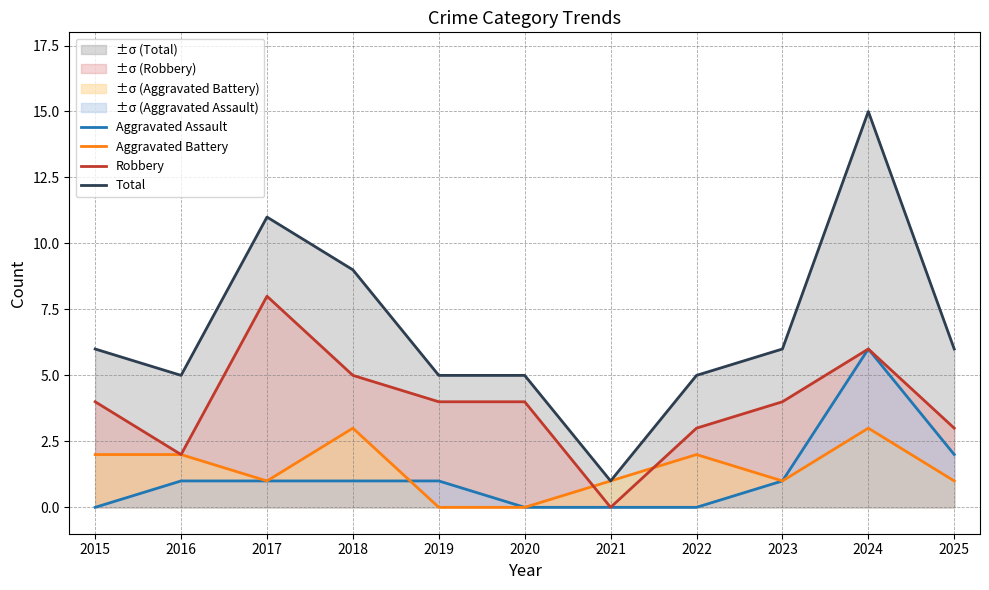

How many data points in Aggravated Assault are less than 1?

4